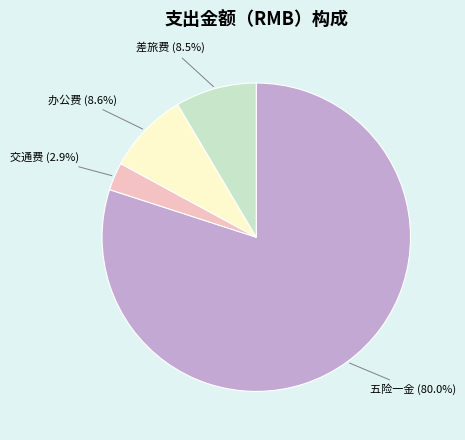

Which category accounts for the majority?

五险一金